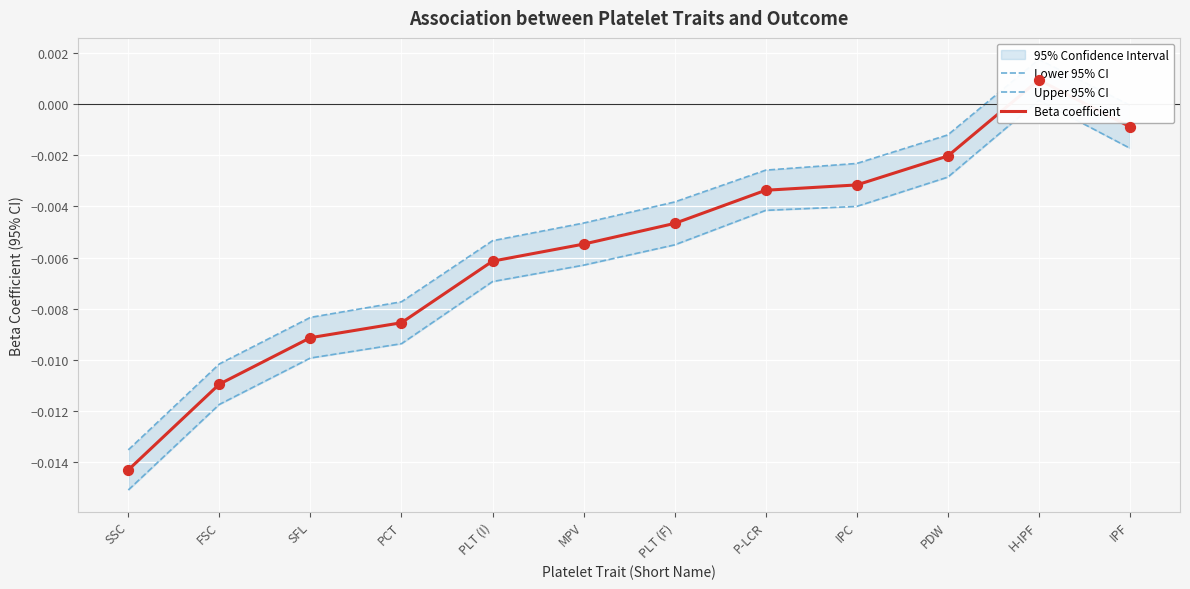

At which category is the sum across all series the highest?

H-IPF